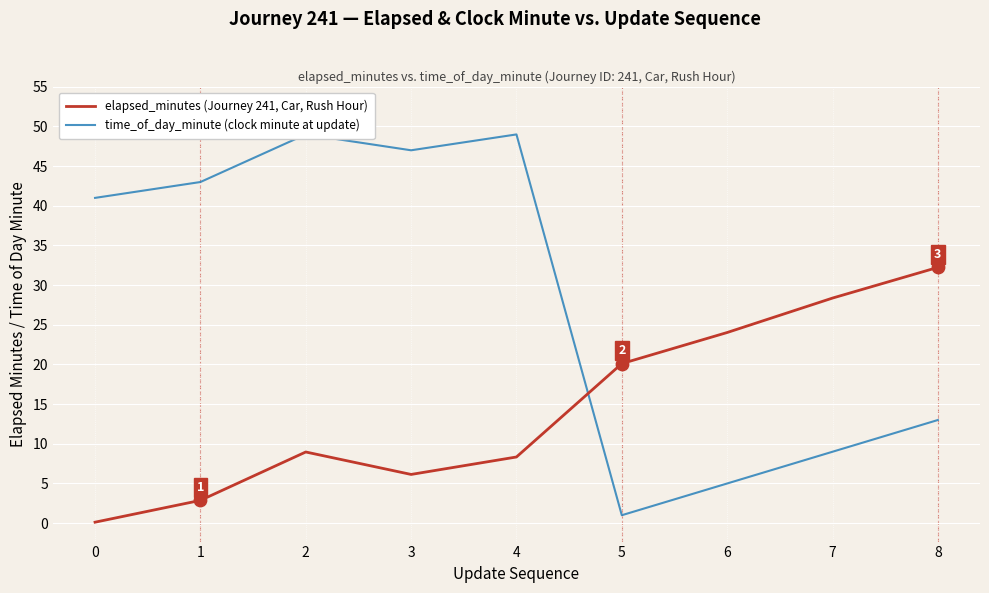

What are all the series names shown in the legend?

elapsed_minutes (Journey 241, Car, Rush Hour), time_of_day_minute (clock minute at update)